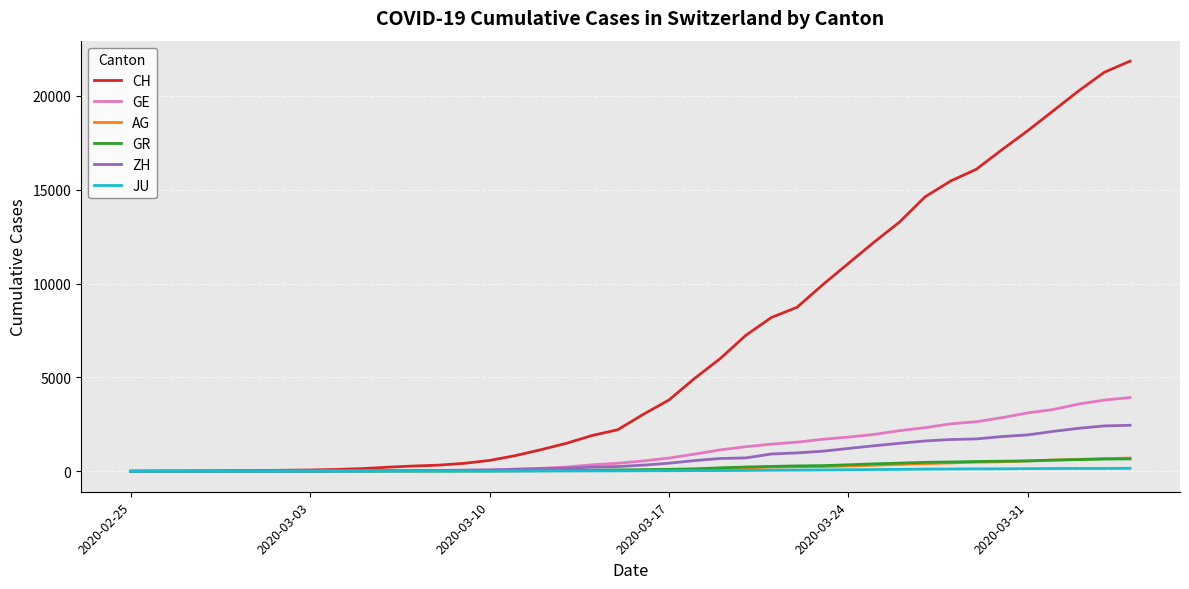

Which series has the largest total across all categories?

CH